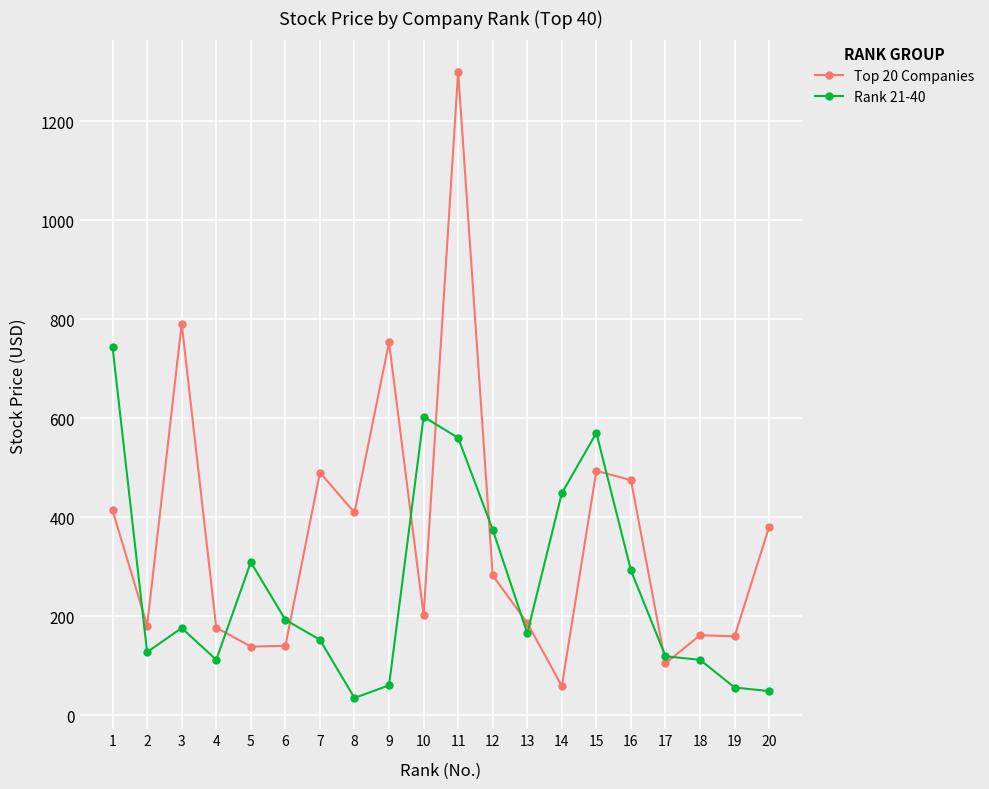

Between 4 and 11, which series saw the biggest shift?

Top 20 Companies